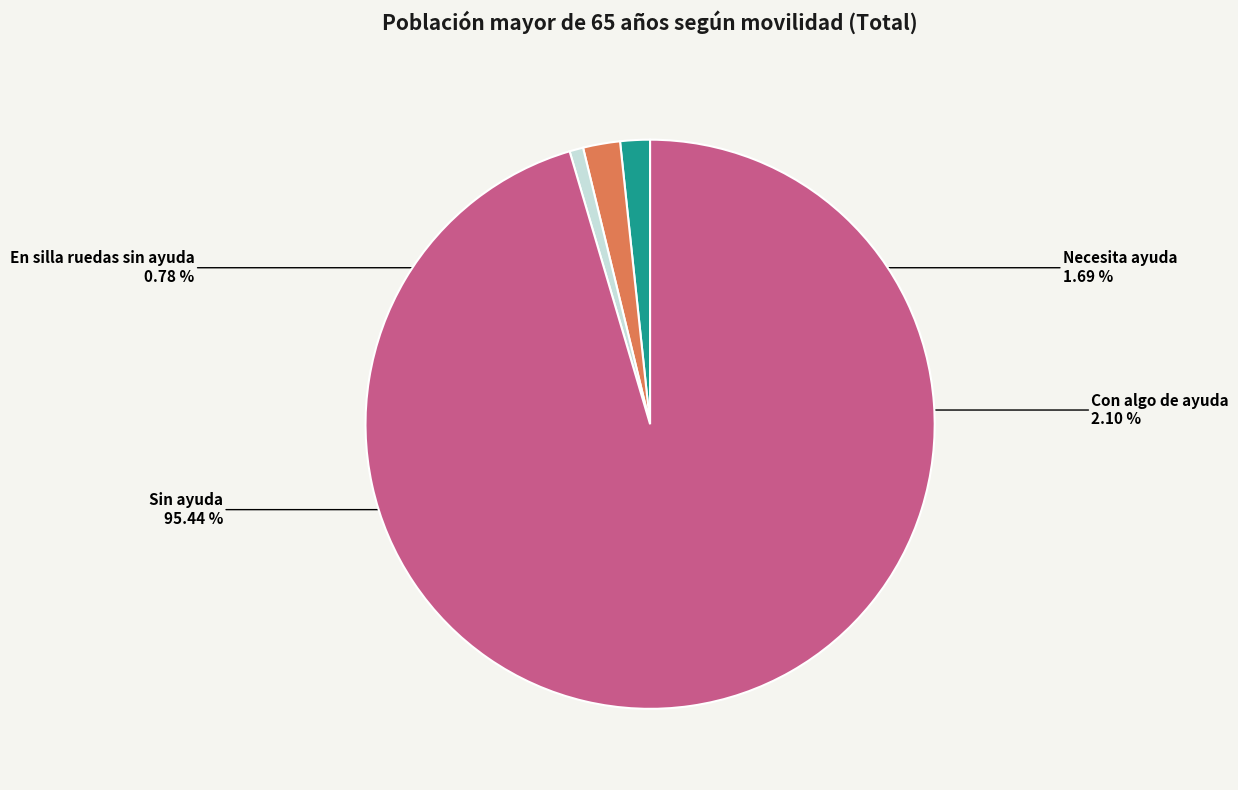

What percentage is the En silla ruedas sin ayuda slice, to the nearest percent?

1%